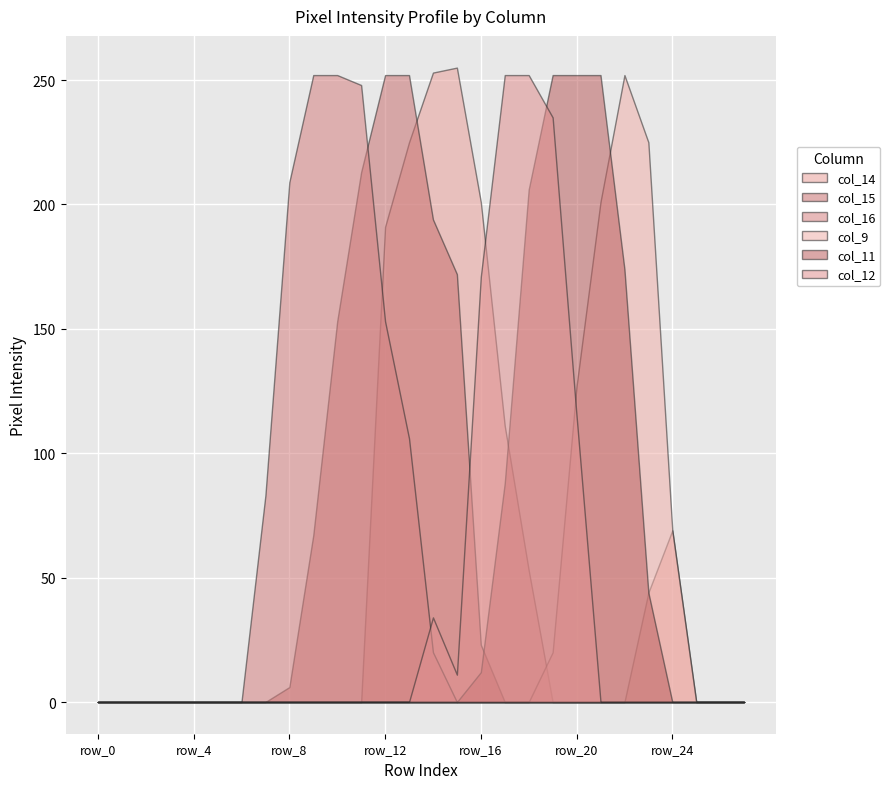

The col_16 series shows -130 at row_20. True or false?

False